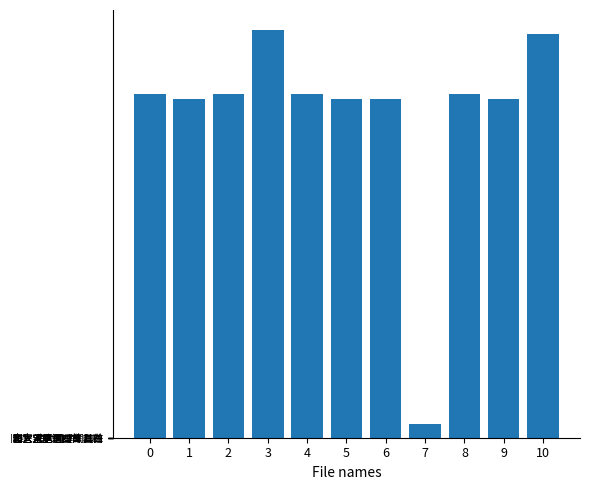

Are the bars grouped side by side (vs. stacked)?

No